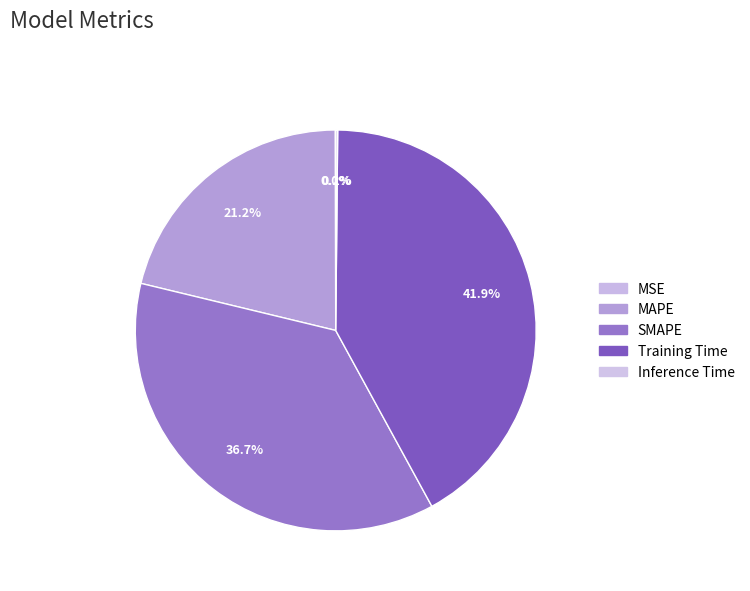

Do SMAPE and Inference Time together represent more than half of the pie?

No